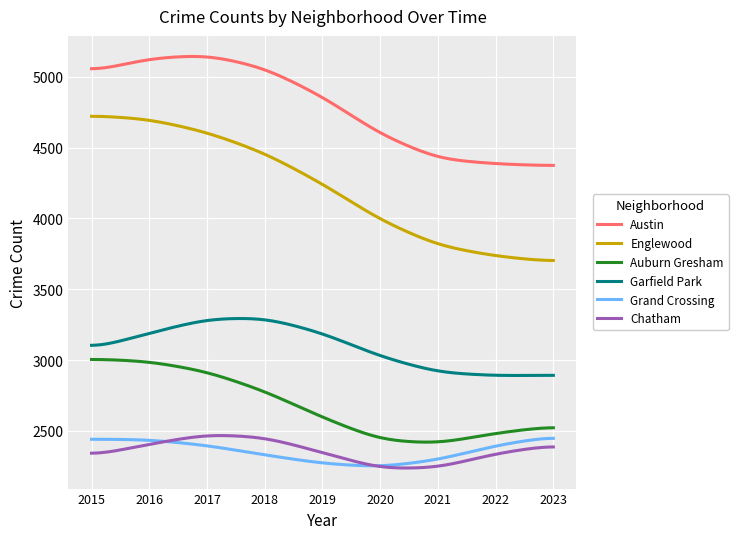

Which series has the largest total across all categories?

Austin